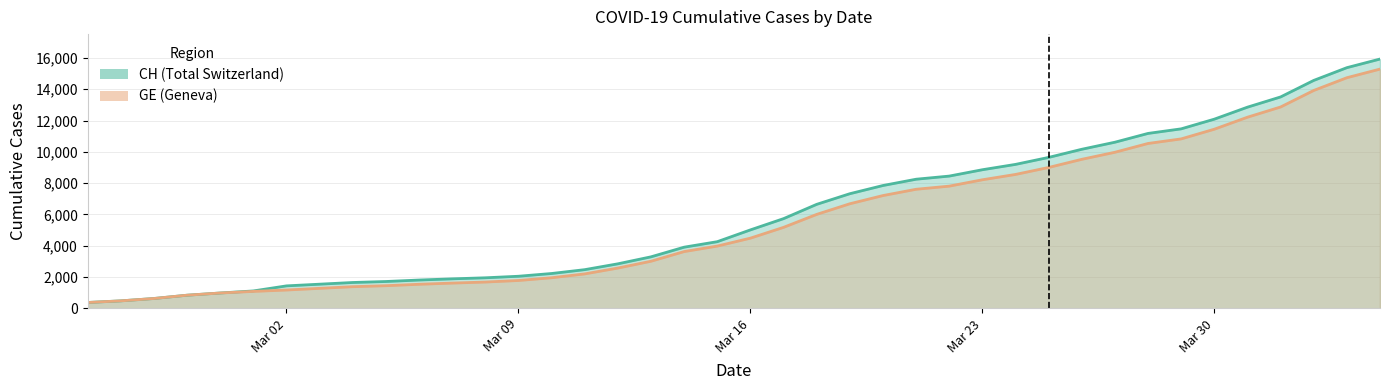

What is the greatest value displayed?

15926